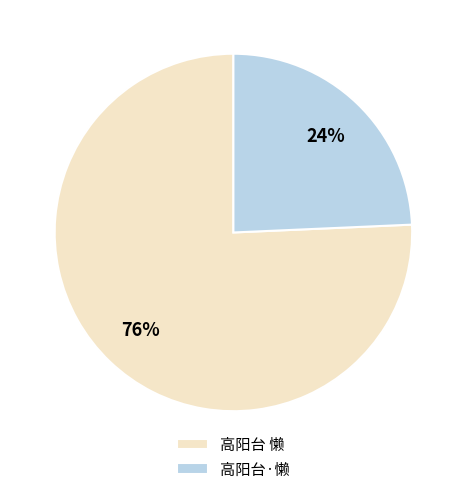

What is the ratio of the value at 高阳台·懒 to the value at 高阳台 懒?

0.3